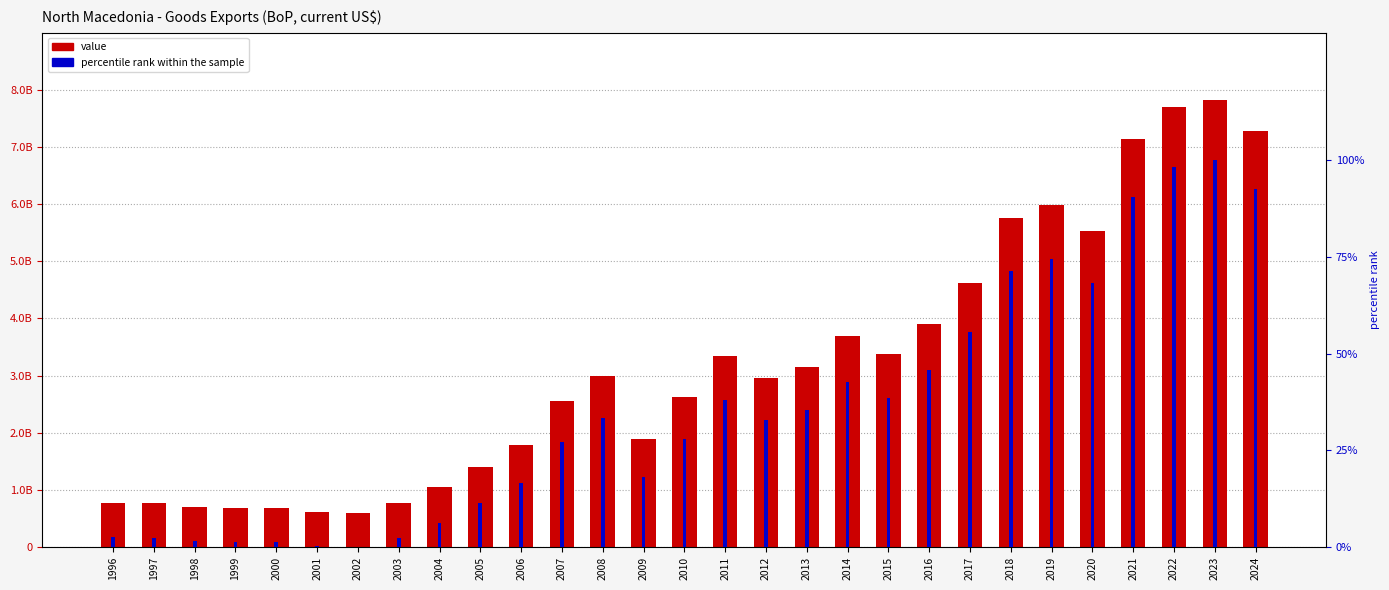

Reading left to right, extract all data points from this chart.

value: 1996=775920000.0	1997=764890000.0	1998=696205341.9	1999=687354088.4	2000=688973176.0	2001=604909169.0	2002=593385808.6	2003=762765744.3	2004=1046950226.0	2005=1406720901.3	2006=1787983710.0	2007=2558722054.0	2008=2996390236.0	2009=1891910613.0	2010=2617244957.0	2011=3338572447.0	2012=2965108634.3	2013=3155727912.9	2014=3687188591.4	2015=3376974944.0	2016=3903258992.5	2017=4615178299.1	2018=5752885868.5	2019=5981978927.2	2020=5535430677.9	2021=7145608832.0	2022=7694055089.7	2023=7823194210.9	2024=7281964498.8
percentile rank within the sample: 1996=2.5	1997=2.4	1998=1.4	1999=1.3	2000=1.3	2001=0.2	2002=0.0	2003=2.3	2004=6.3	2005=11.2	2006=16.5	2007=27.2	2008=33.2	2009=18.0	2010=28.0	2011=38.0	2012=32.8	2013=35.4	2014=42.8	2015=38.5	2016=45.8	2017=55.6	2018=71.4	2019=74.5	2020=68.4	2021=90.6	2022=98.2	2023=100.0	2024=92.5